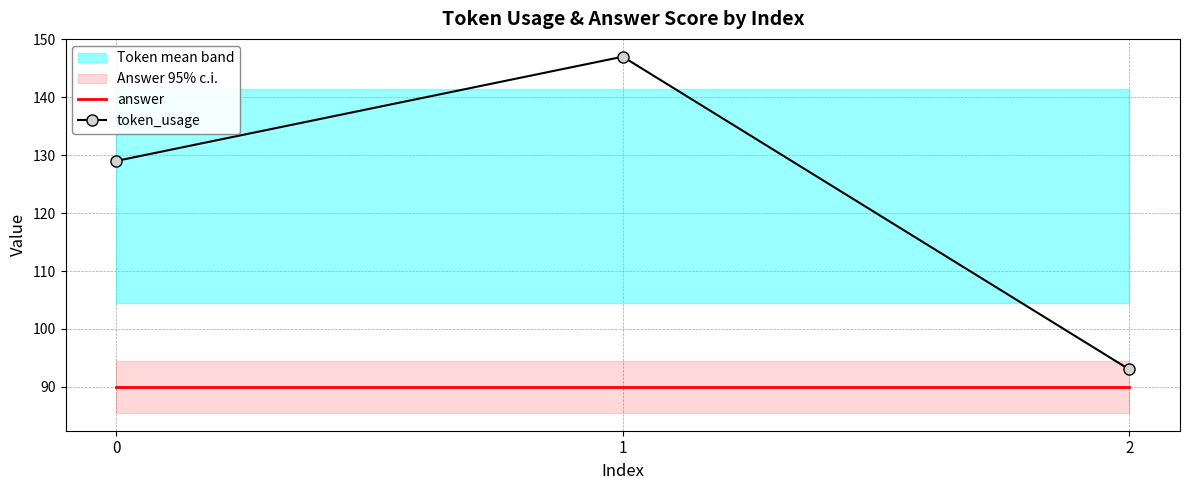

What is the difference between the token_usage values at 1 and 0?

18